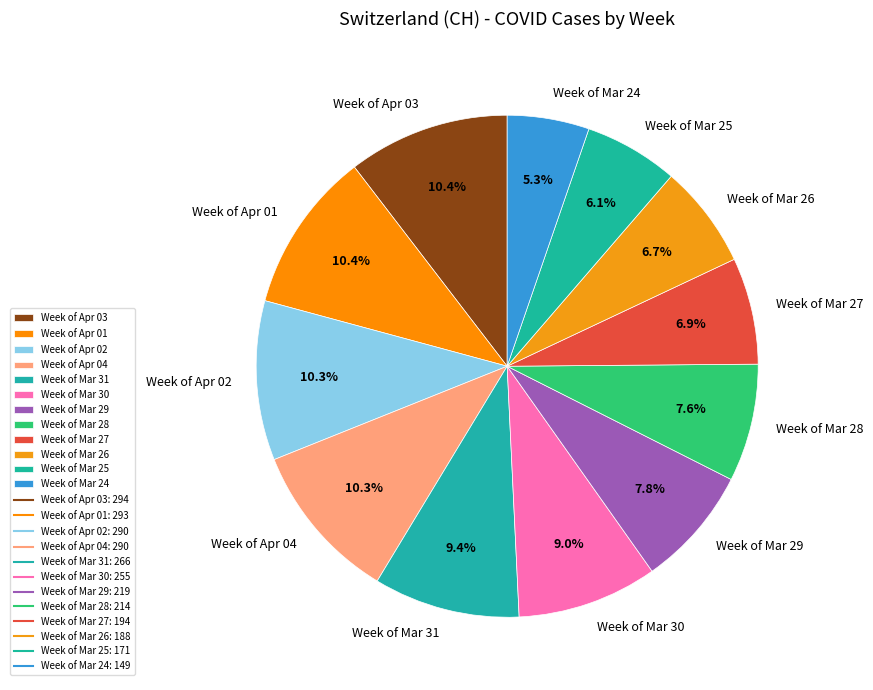

What is the smallest slice in the pie chart?

Week of Mar 24